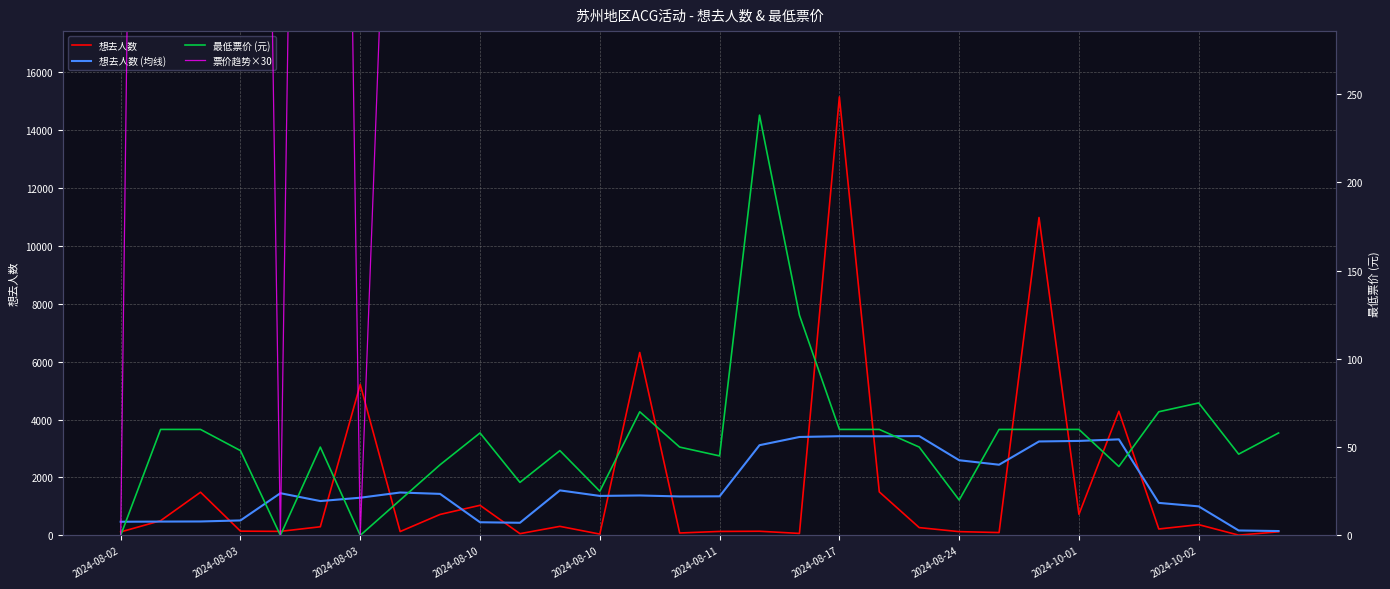

What is the sum of all 票价趋势×30 values?

48741.0